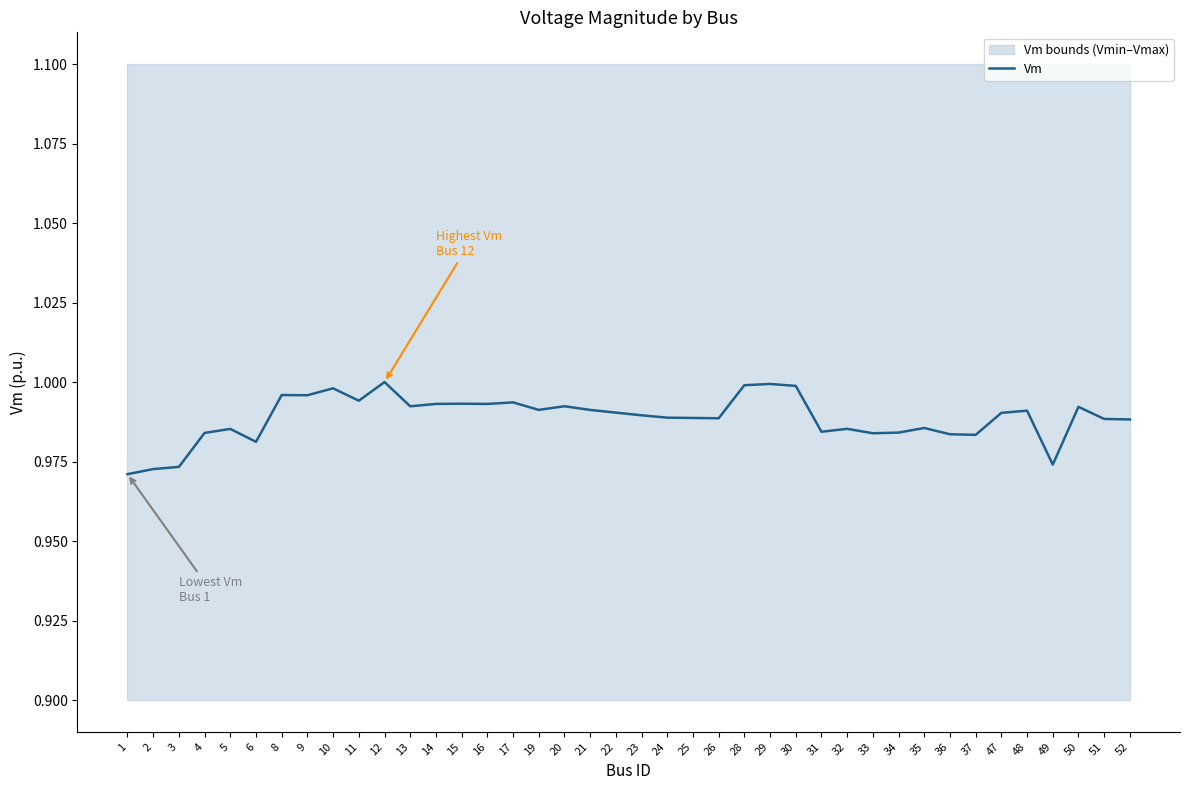

True or false: the data shows 1.6 at 31.

False